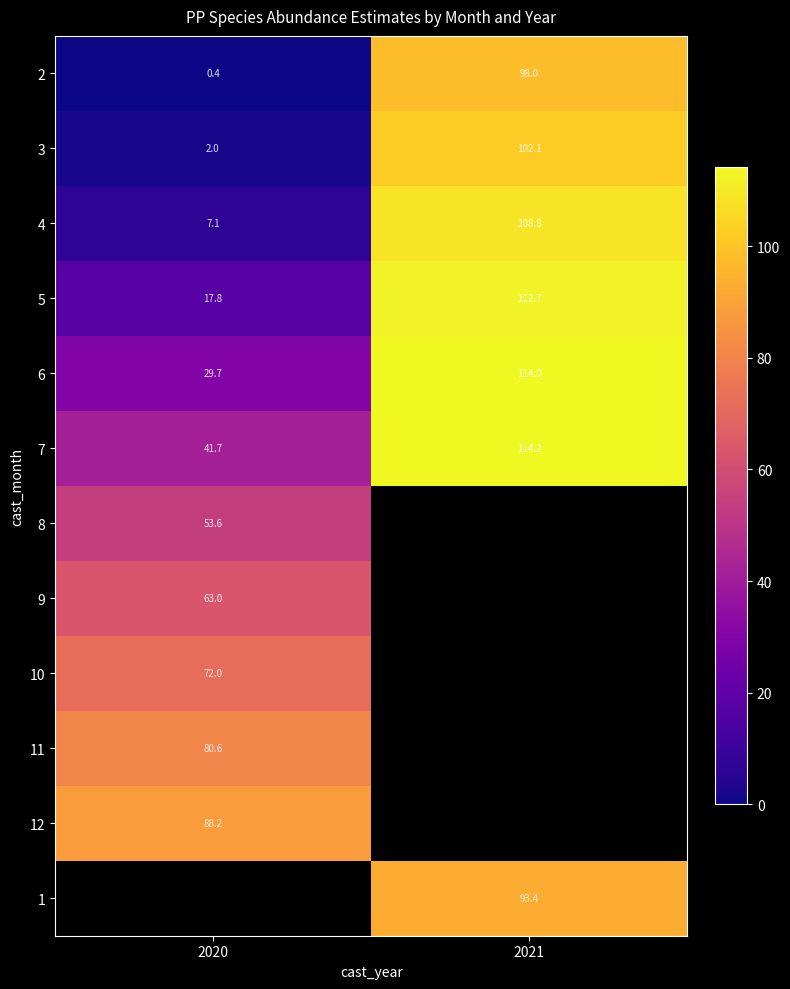

What is the average value of the 7 series?

77.9